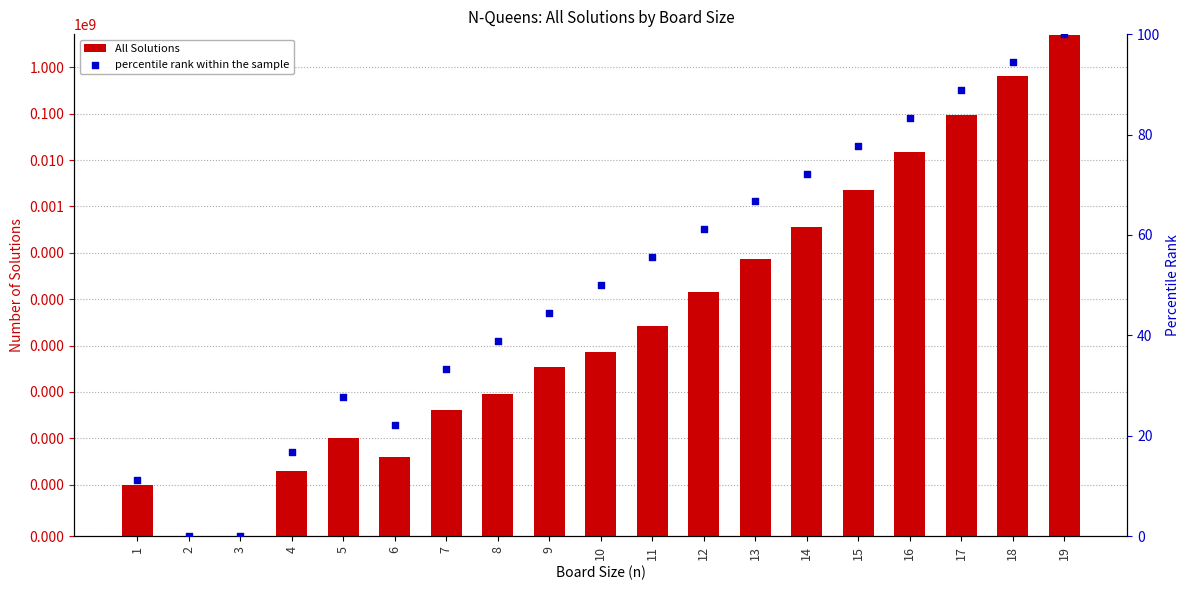

Is the value of percentile rank within the sample at 9 greater than the value of All Solutions at 19?

No